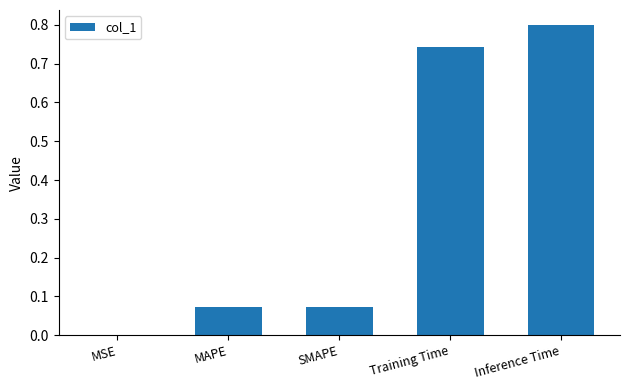

Which has a higher value, MSE or Training Time?

Training Time